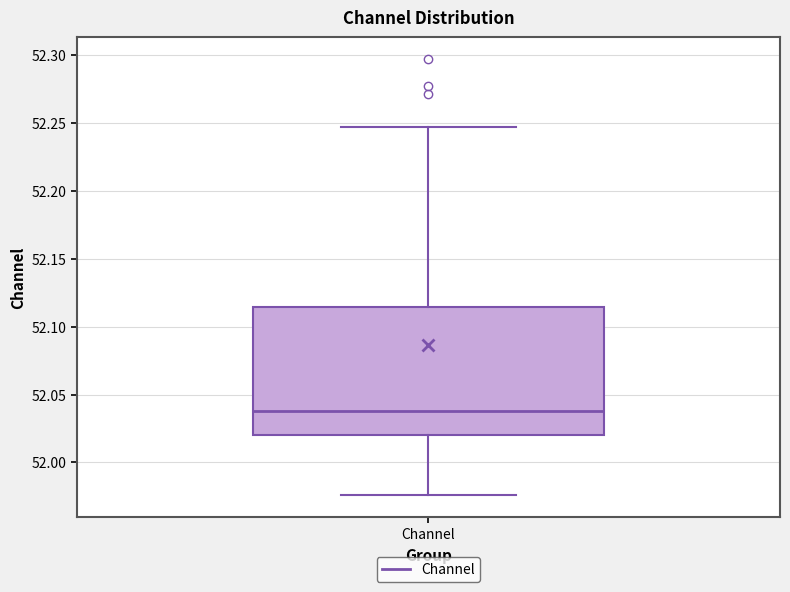

Read this box plot against the y-axis: the position of the median line, the range covered by the box, and the ends of both whiskers. The values are not printed on the chart, so give them approximately, as read against the axis.

median 52.040, box 52.020 to 52.115, whiskers 51.975 to 52.245